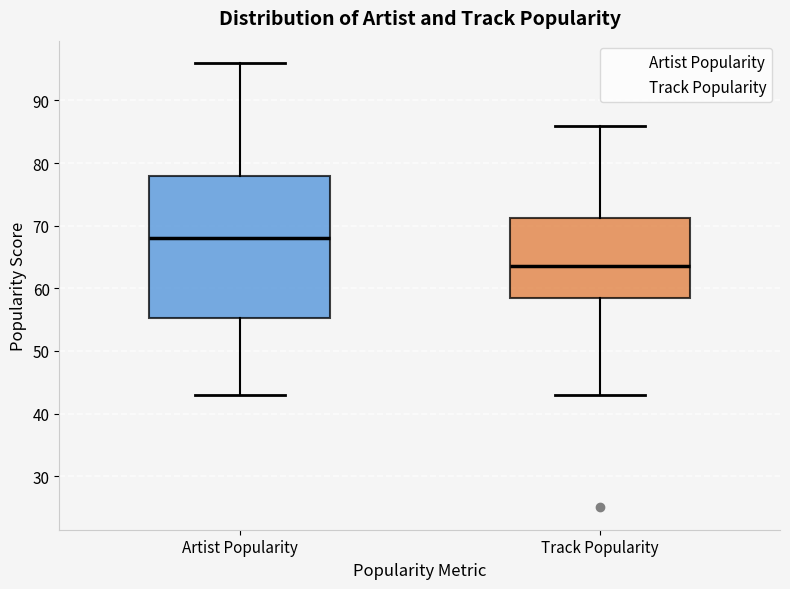

Reading left to right, transcribe this box plot: for each box, give where its median line is, the range the box spans, and where its two whiskers end, as read against the y-axis. The values are not printed on the chart, so give them approximately, as read against the axis.

Artist Popularity: median 68, box 55 to 78, whiskers 43 to 96
Track Popularity: median 64, box 59 to 71, whiskers 43 to 86